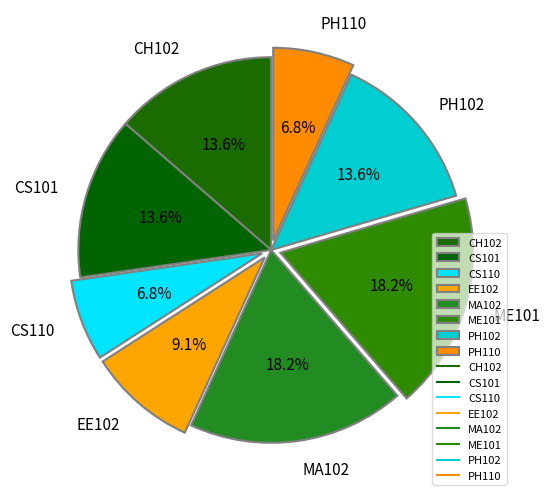

To the nearest percent, what percentage of the pie is PH102?

14%